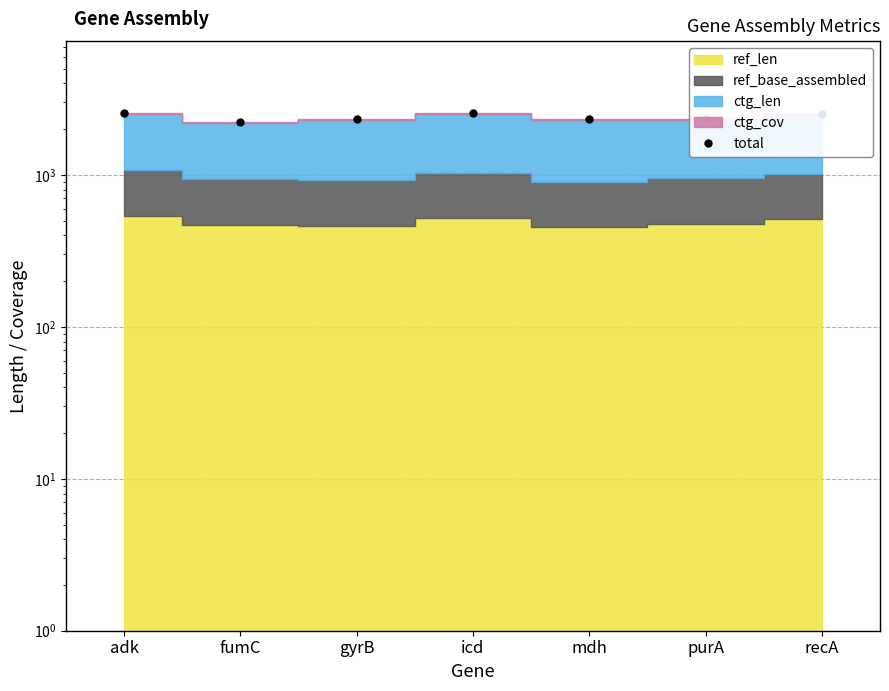

What is the sum of all values?

16828.6